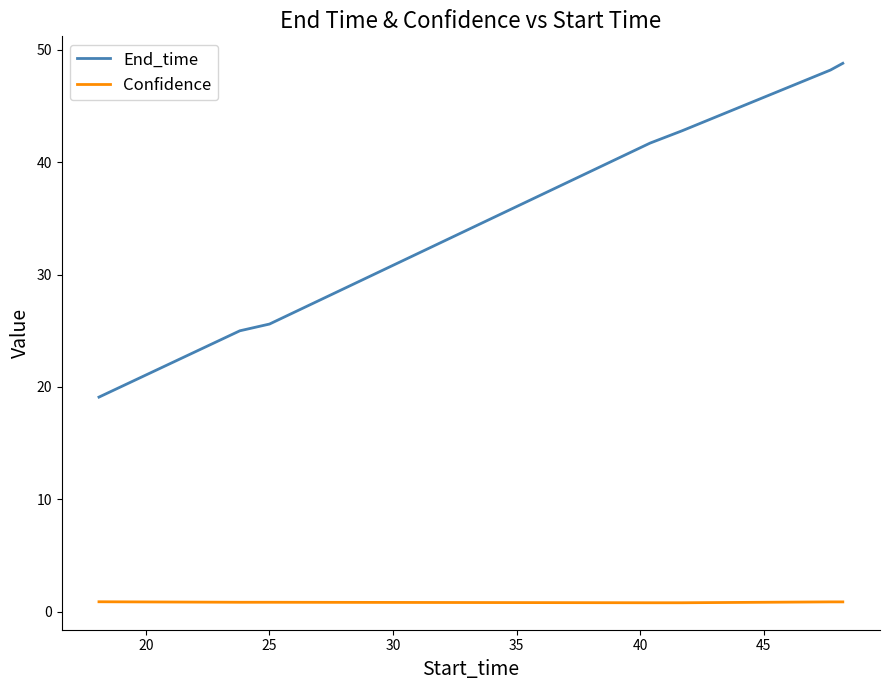

Which series has the largest total across all categories?

End_time